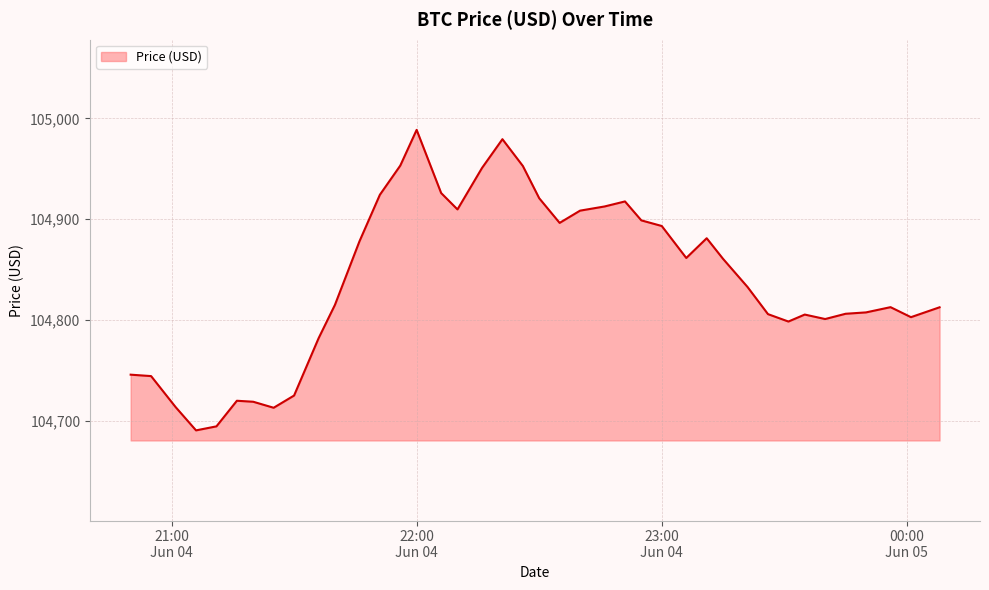

True or false: the data has more than 0 interior local peaks.

True